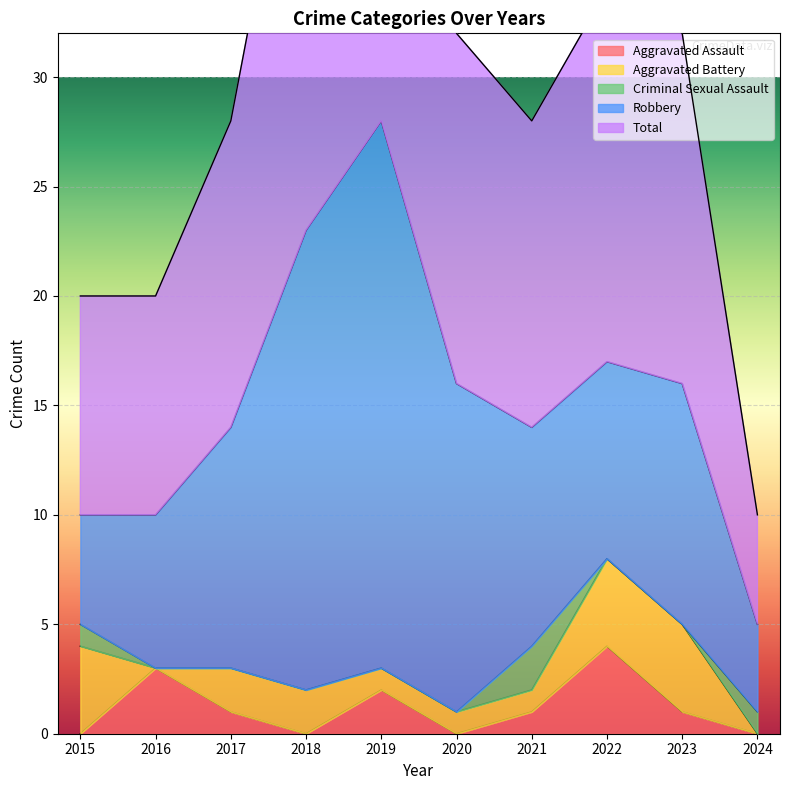

At which category does Total reach its first local valley?

2021